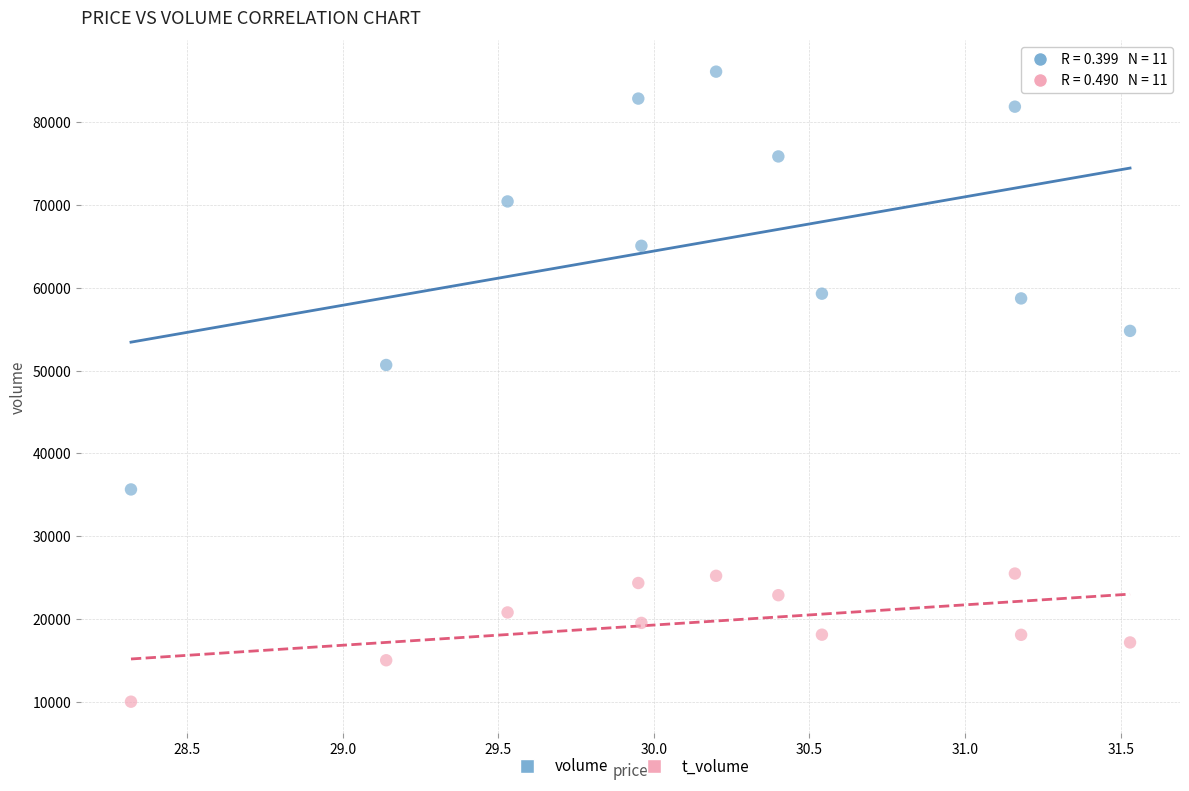

Which series has the widest spread of Y values?

volume